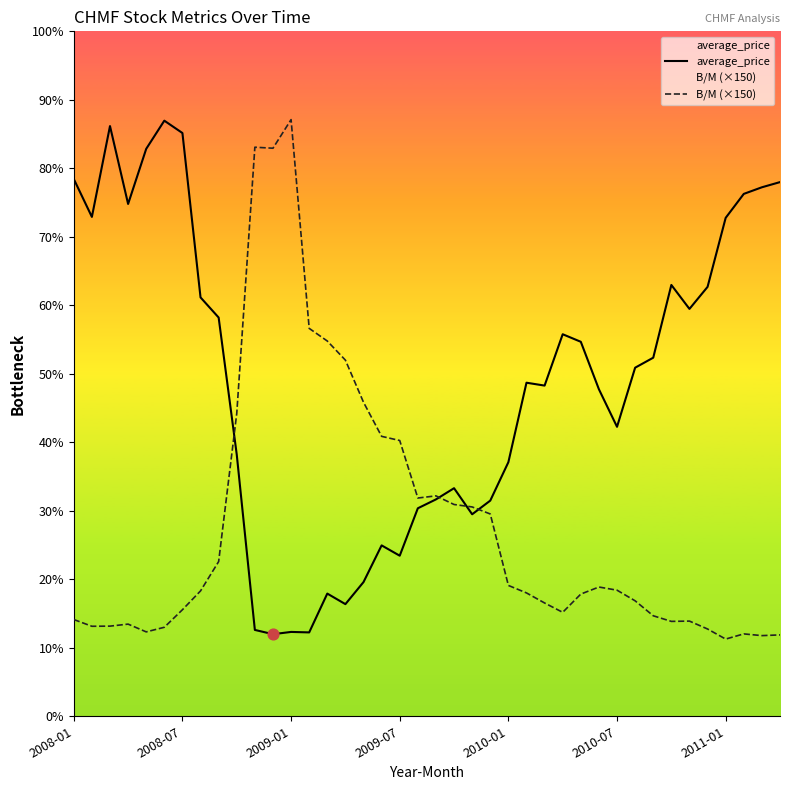

At how many categories does at least one series exceed 429?

17